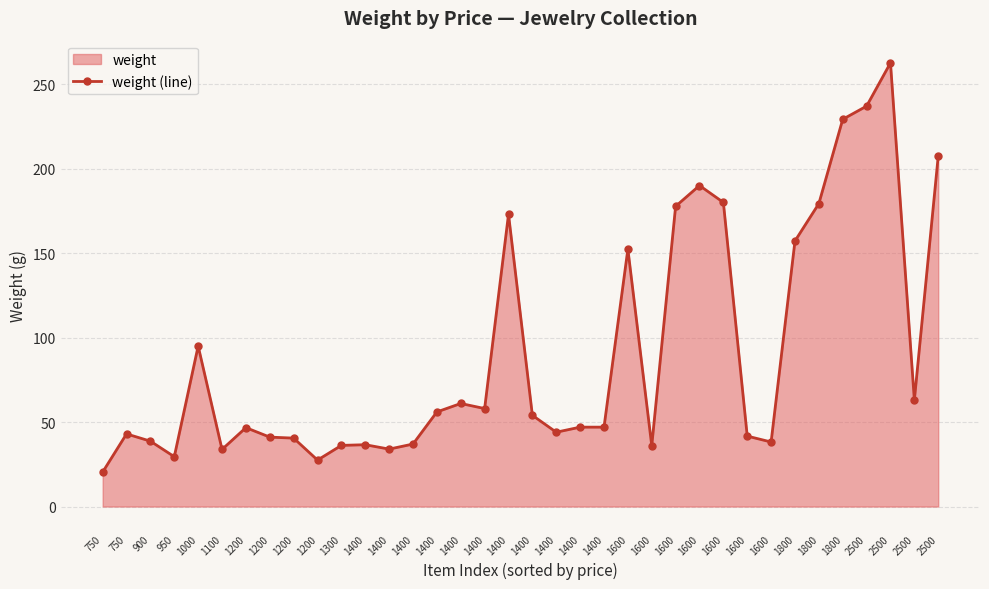

Rank the categories by value from highest to lowest.

2500, 2500, 1800, 2500, 1600, 1600, 1800, 1600, 1400, 1800, 1600, 1000, 2500, 1400, 1400, 1400, 1400, 1400, 1400, 1200, 1400, 750, 1600, 1200, 1200, 900, 1600, 1400, 1400, 1300, 1600, 1400, 1100, 950, 1200, 750